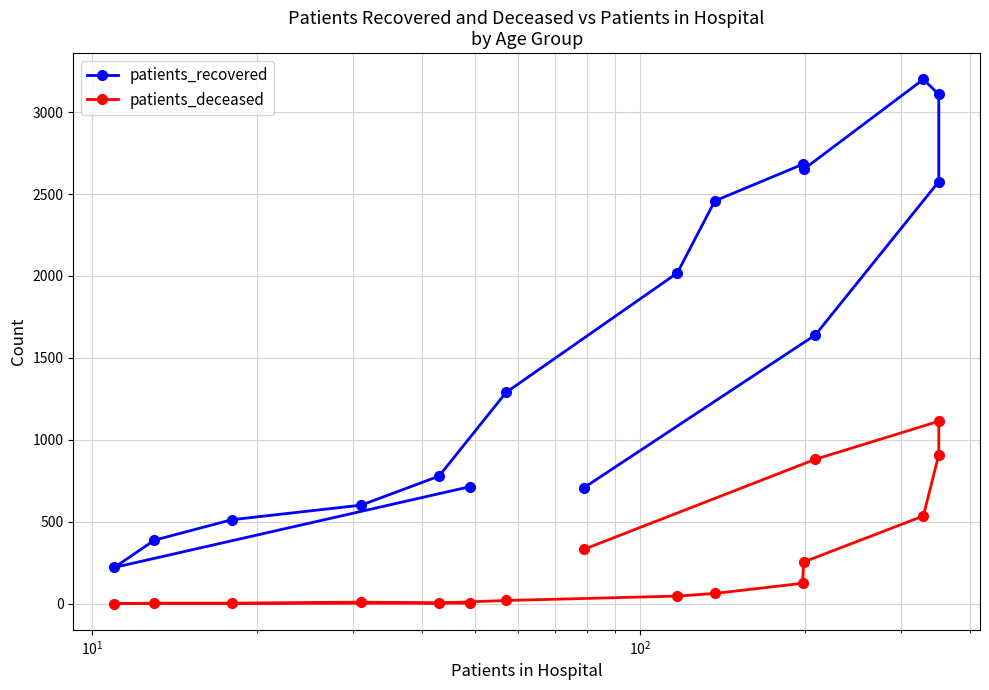

What is the difference between the second highest and minimum values in the patients_recovered series?

2887